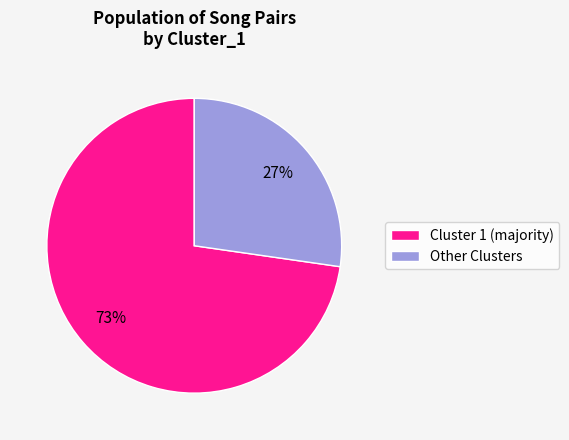

Is it true that Cluster 1 (majority) is 58% of the pie?

False